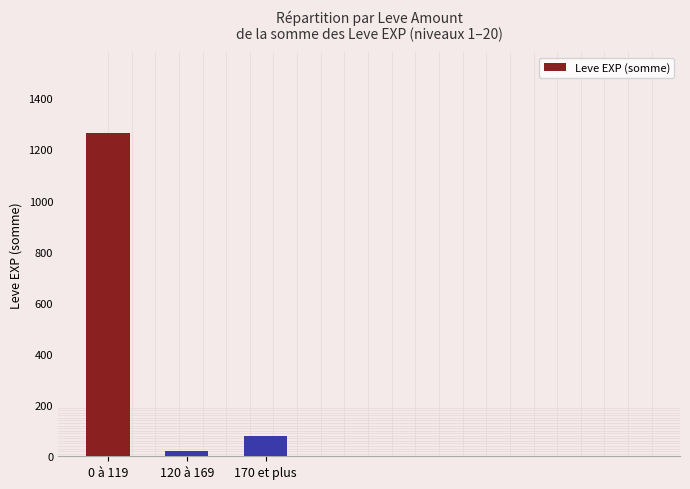

What is the value of the 1st bar from the left?

1264